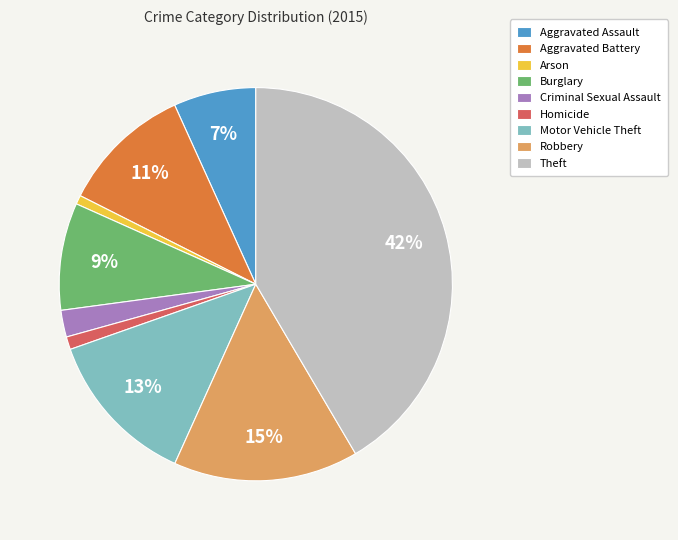

To the nearest percent, what is the difference between the Aggravated Battery and Aggravated Assault slice percentages?

4%